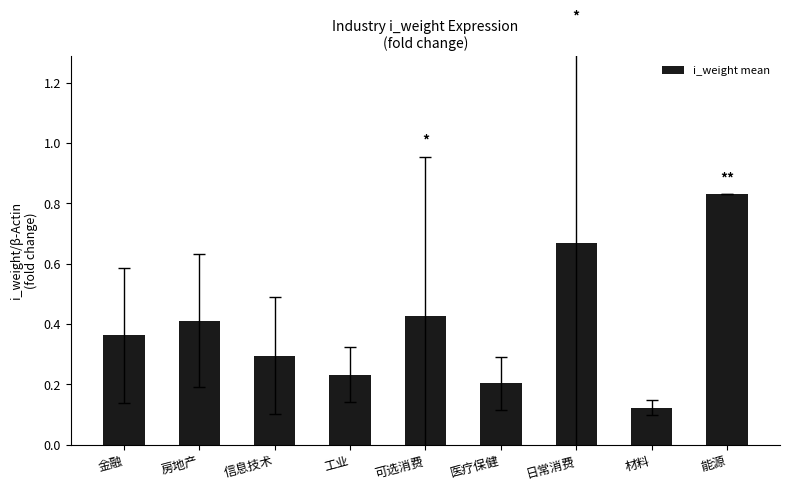

What is the label of the 6th bar from the right?

工业